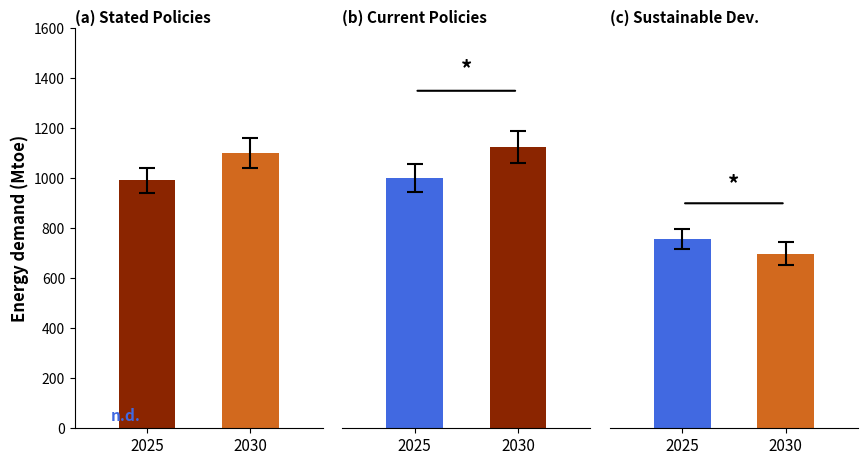

What is the highest value of the Stated Policies series?

1100.4